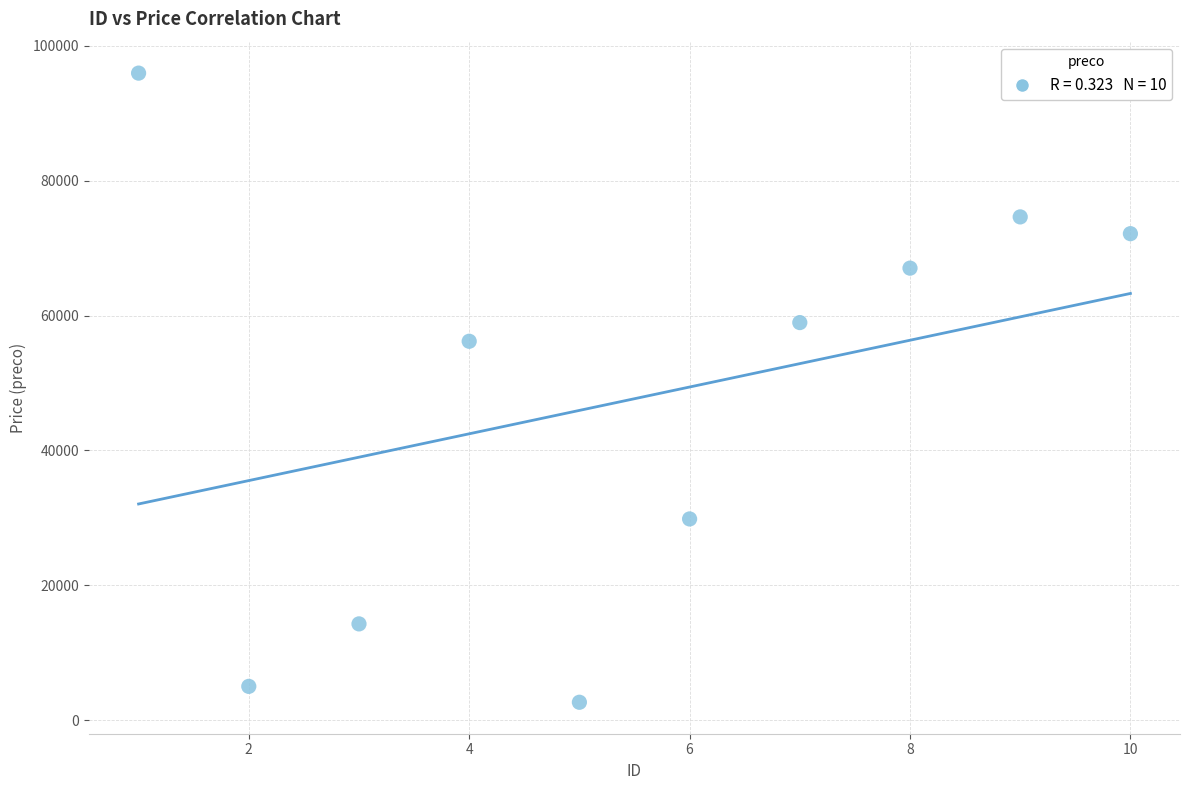

What is the range of Y values (max minus min)?

93303